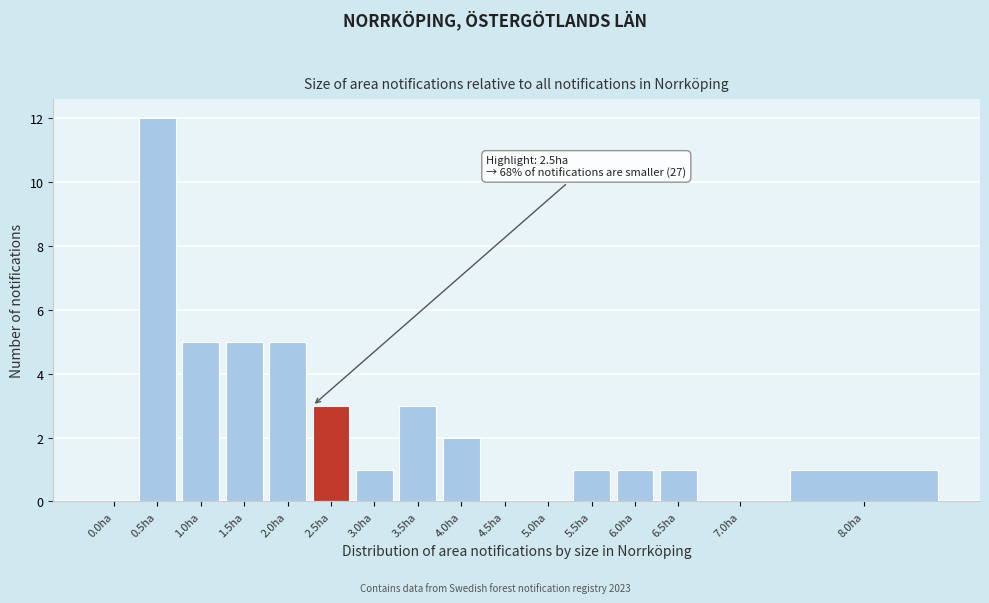

Reading right to left, extract all data points from this chart.

8.0ha=1	7.0ha=0	6.5ha=1	6.0ha=1	5.5ha=1	5.0ha=0	4.5ha=0	4.0ha=2	3.5ha=3	3.0ha=1	2.5ha=3	2.0ha=5	1.5ha=5	1.0ha=5	0.5ha=12	0.0ha=0